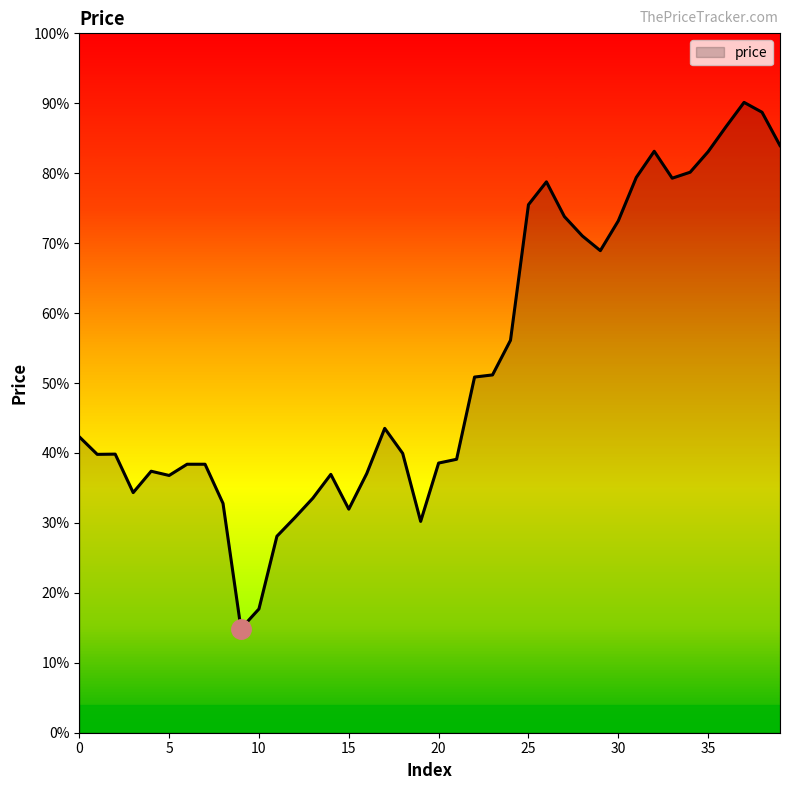

List the labels in order of value, largest first.

37, 38, 36, 39, 32, 35, 34, 31, 33, 26, 25, 27, 30, 28, 29, 24, 23, 22, 17, 0, 18, 2, 1, 21, 20, 6, 7, 4, 16, 14, 5, 3, 13, 8, 15, 12, 19, 11, 10, 9